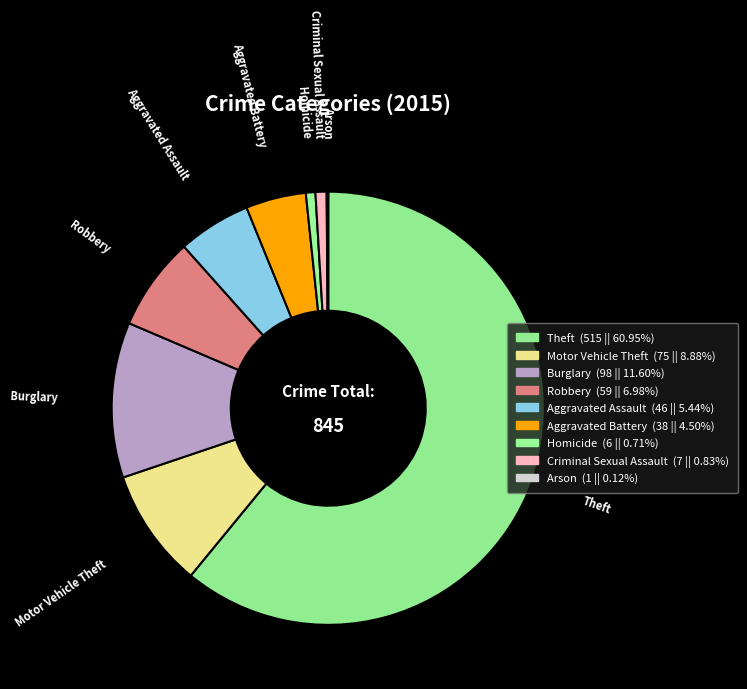

Does Theft represent more than half of the total?

Yes